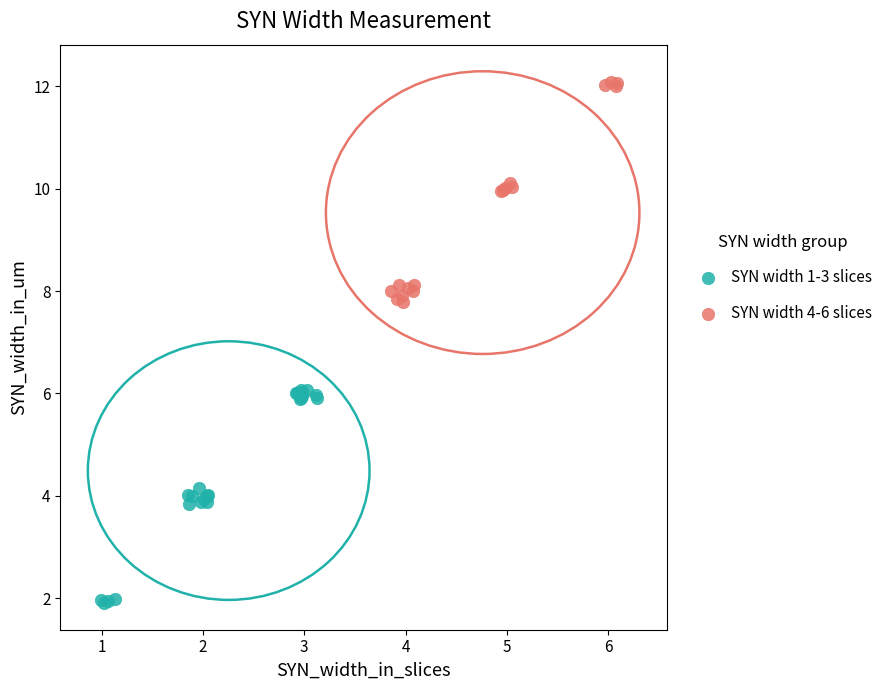

Which series contains the highest Y value?

SYN width 4-6 slices